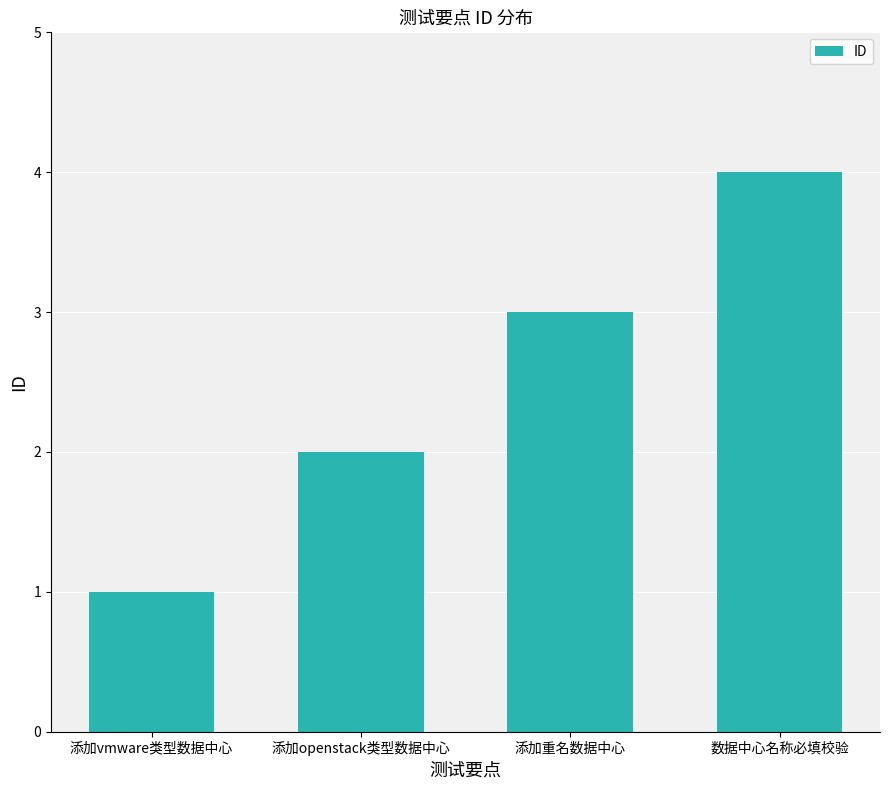

Reading right to left, list all the values displayed in this chart.

数据中心名称必填校验=4	添加重名数据中心=3	添加openstack类型数据中心=2	添加vmware类型数据中心=1